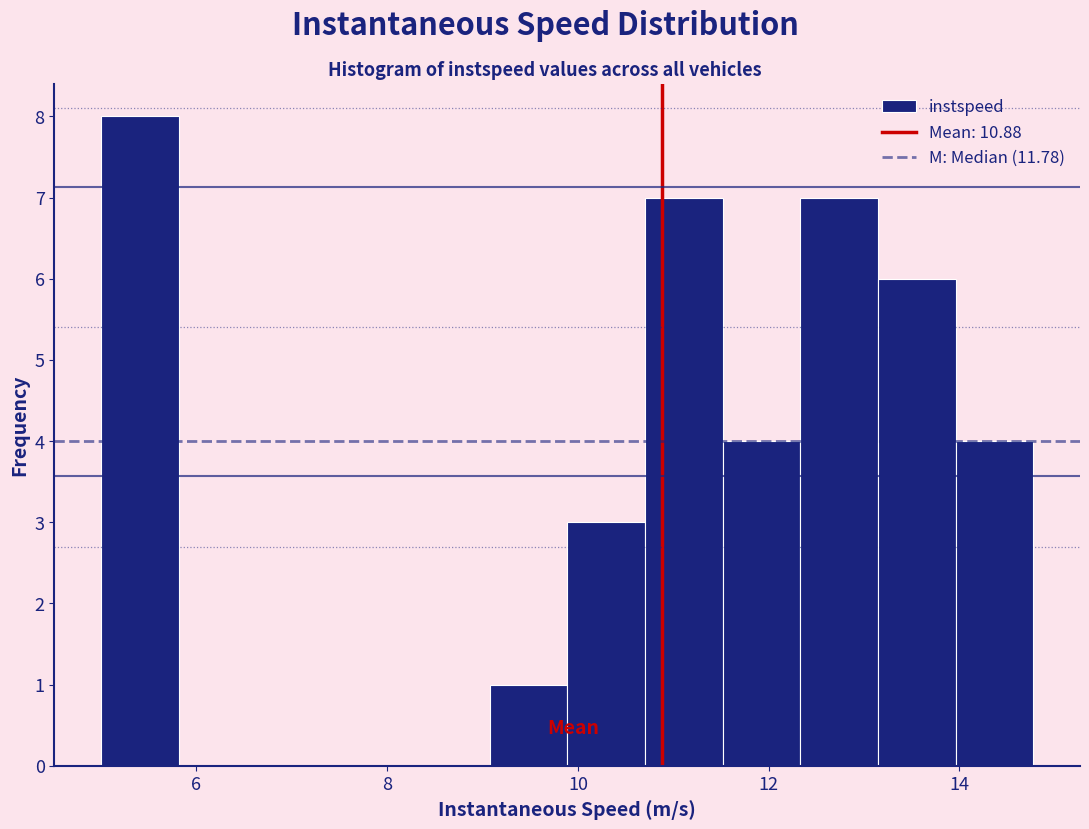

Reading left to right, transcribe this chart: for each bar, give the range it covers on the x-axis and its height. Neither the bar edges nor the heights are printed on the chart, so give them approximately, as read against the axes.

5.0 to 5.8: 8
5.8 to 6.6: 0
6.6 to 7.4: 0
7.4 to 8.2: 0
8.2 to 9.0: 0
9.0 to 9.8: 1
9.8 to 10.8: 3
10.8 to 11.6: 7
11.6 to 12.4: 4
12.4 to 13.2: 7
13.2 to 14.0: 6
14.0 to 14.8: 4